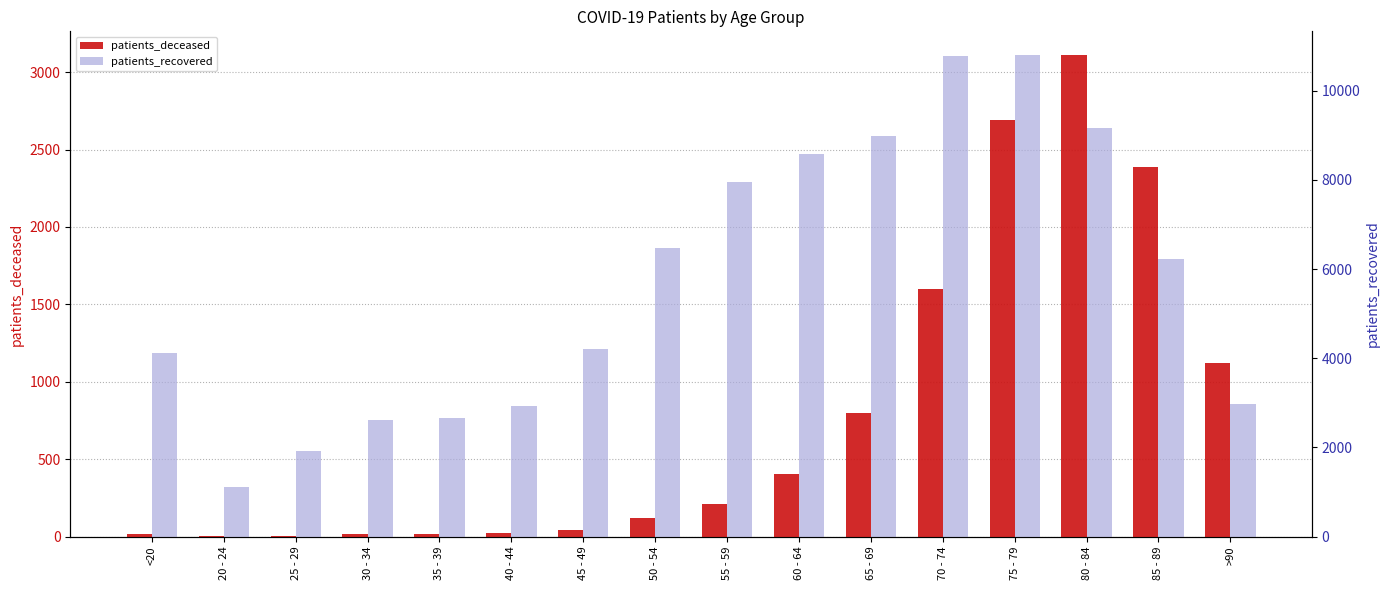

What are all the series names shown in the legend?

patients_deceased, patients_recovered